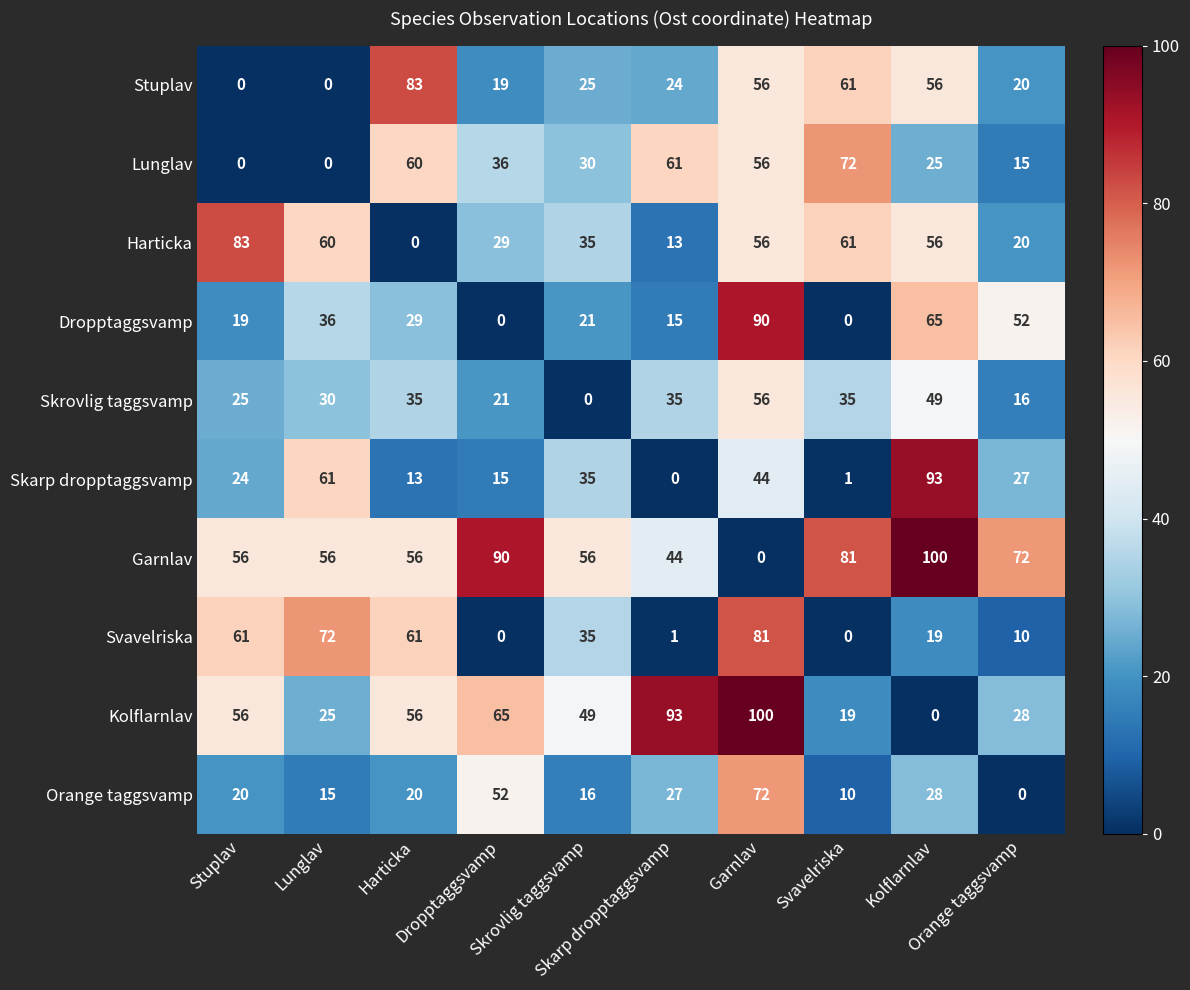

What is the difference between the highest and lowest values at Dropptaggsvamp?

90